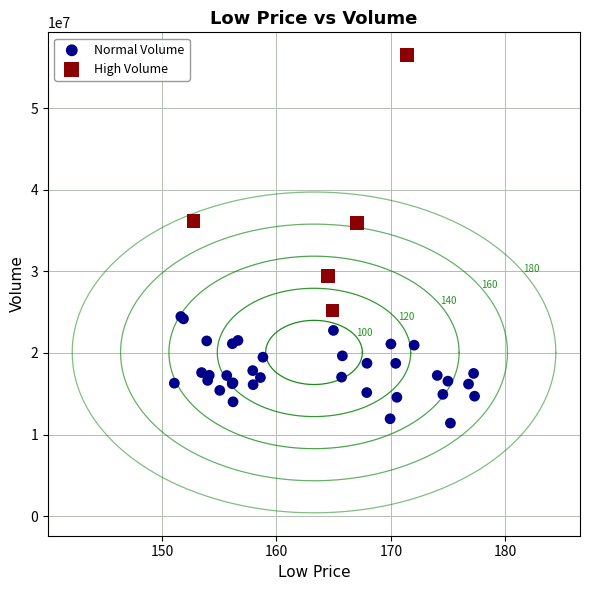

Which series has the largest Y range (max minus min)?

High Volume